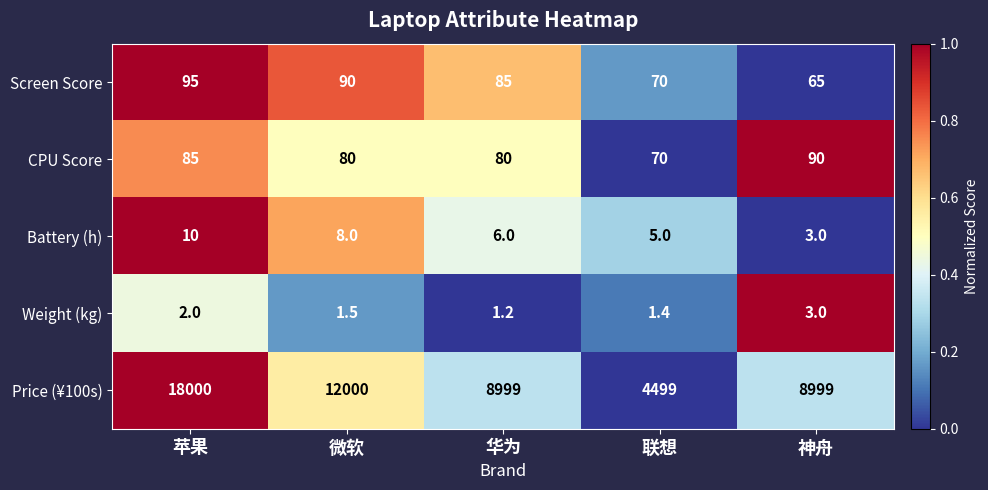

Where is Screen Score nearest to the value 80?

华为